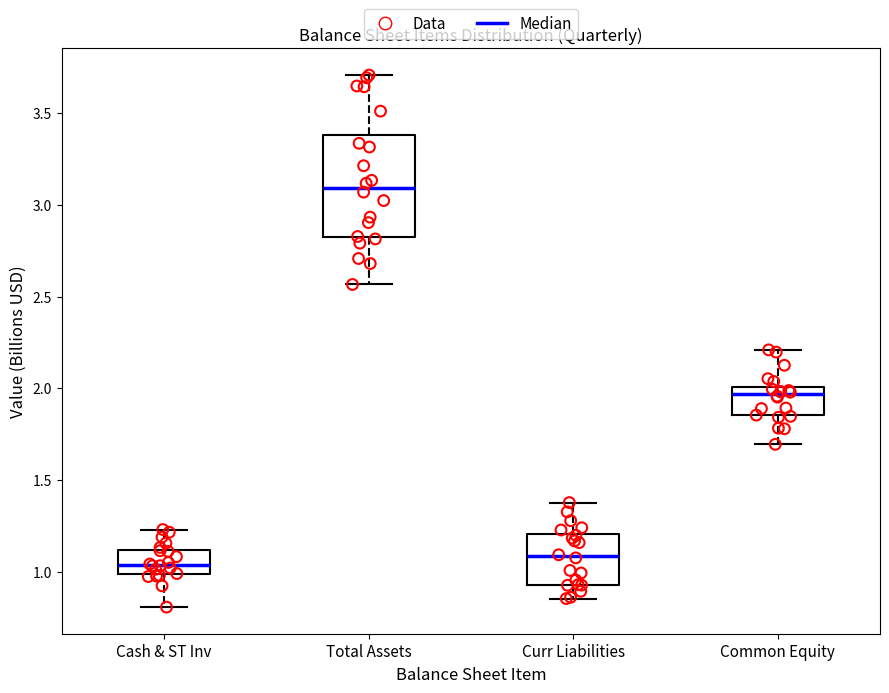

Reading left to right, read every box against the y-axis: the position of its median line, the range the box covers, and the ends of its whiskers. The values are not printed on the chart, so give them approximately, as read against the axis.

Cash & ST Inv: median 1.05, box 1.00 to 1.10, whiskers 0.80 to 1.25
Total Assets: median 3.10, box 2.80 to 3.40, whiskers 2.55 to 3.70
Curr Liabilities: median 1.10, box 0.95 to 1.20, whiskers 0.85 to 1.40
Common Equity: median 1.95, box 1.85 to 2.00, whiskers 1.70 to 2.20